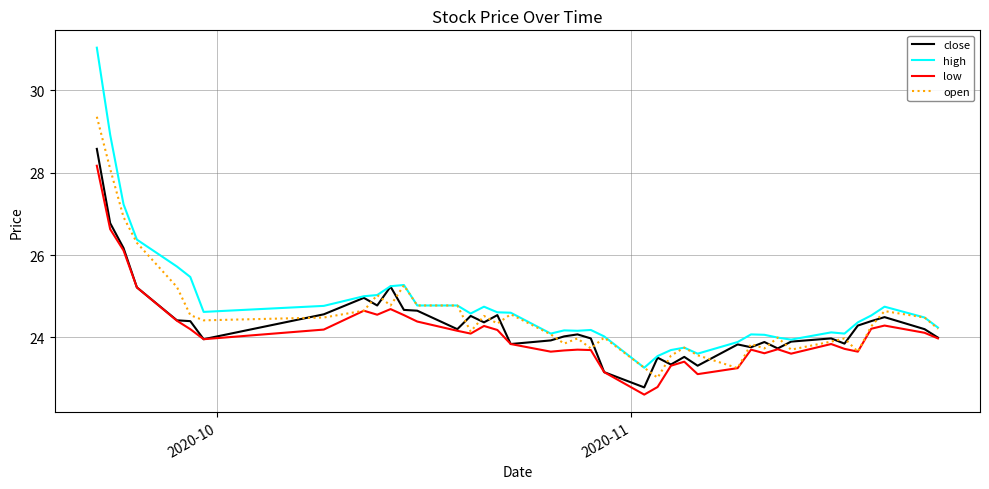

What is the difference between the maximum and minimum values in the open series?

6.3